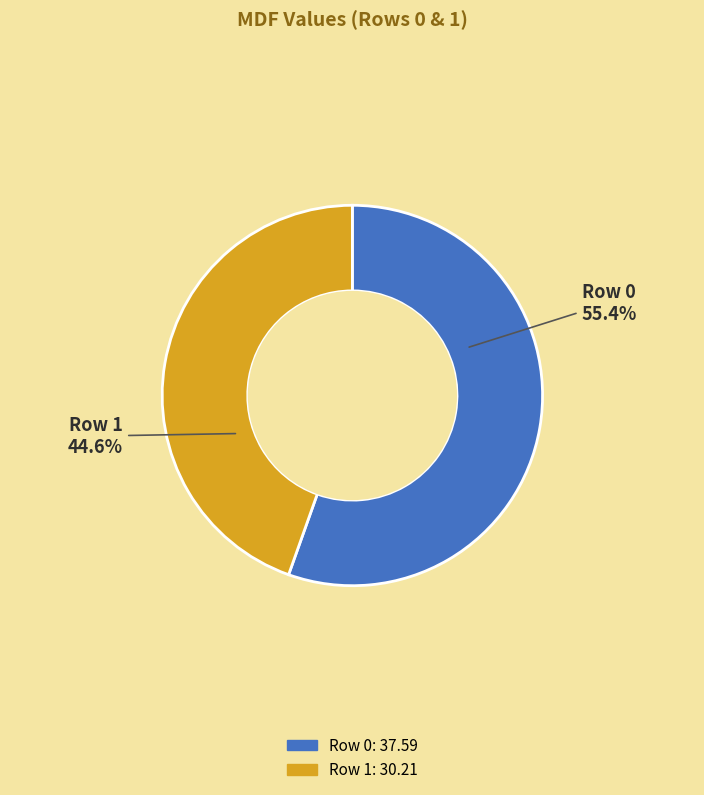

To the nearest percent, what is the difference between the largest and smallest slice percentages?

11%